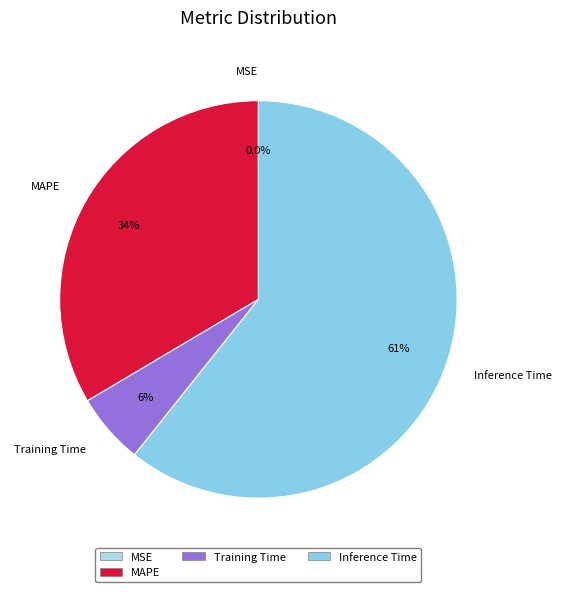

Which slice is the largest?

Inference Time